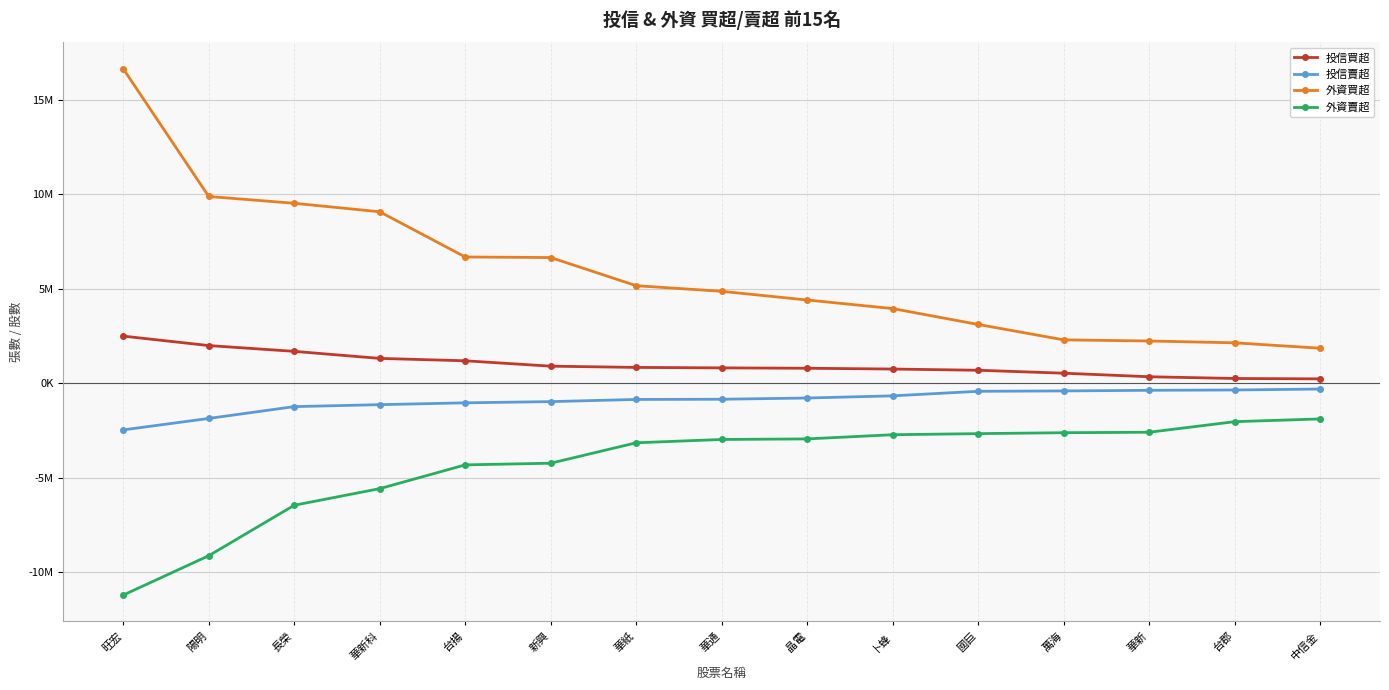

At 陽明, list the series in order from smallest to largest.

外資賣超, 投信賣超, 投信買超, 外資買超